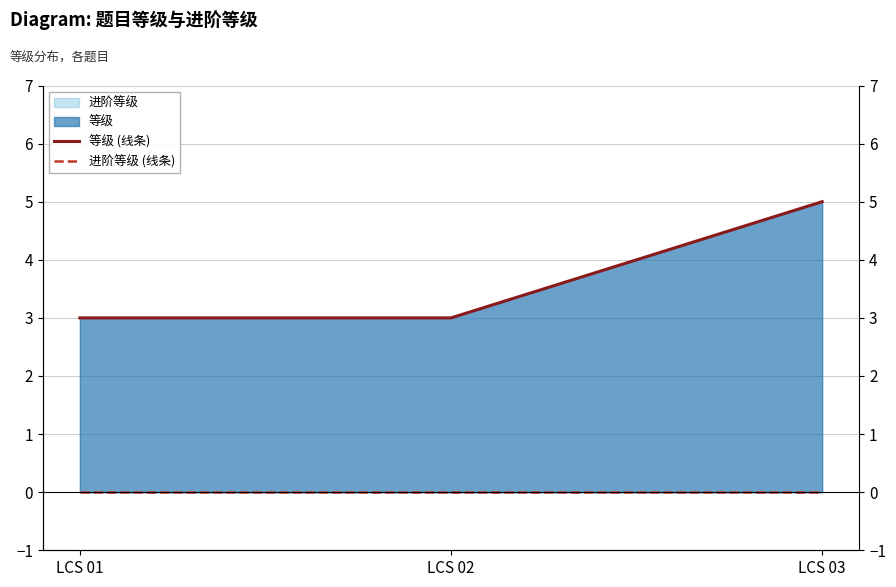

How many data points in 等级 (线条) are above 3?

1